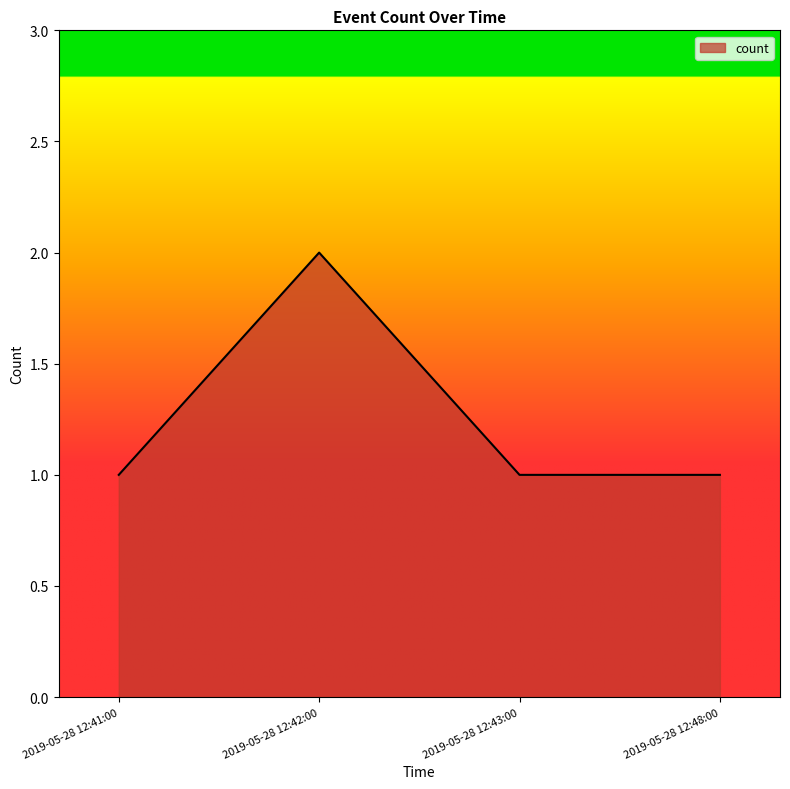

True or false: the data shows 0 at 2019-05-28 12:48:00.

False